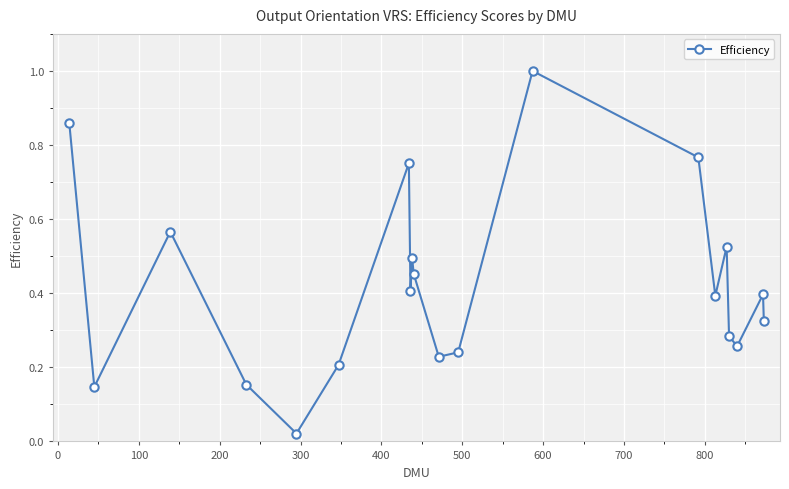

How many lines are shown in the chart?

1